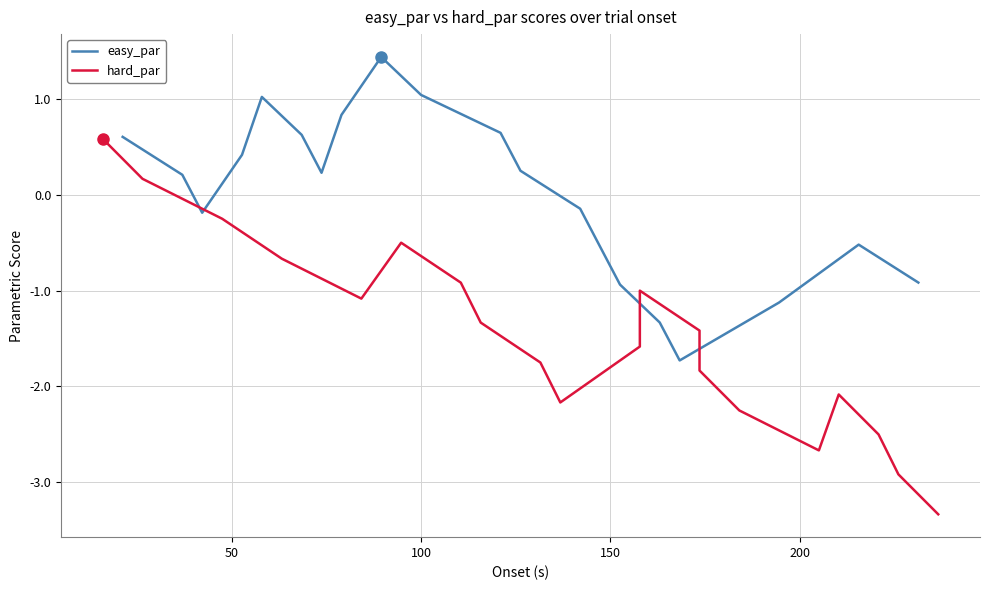

What is the minimum value for easy_par?

-1.7